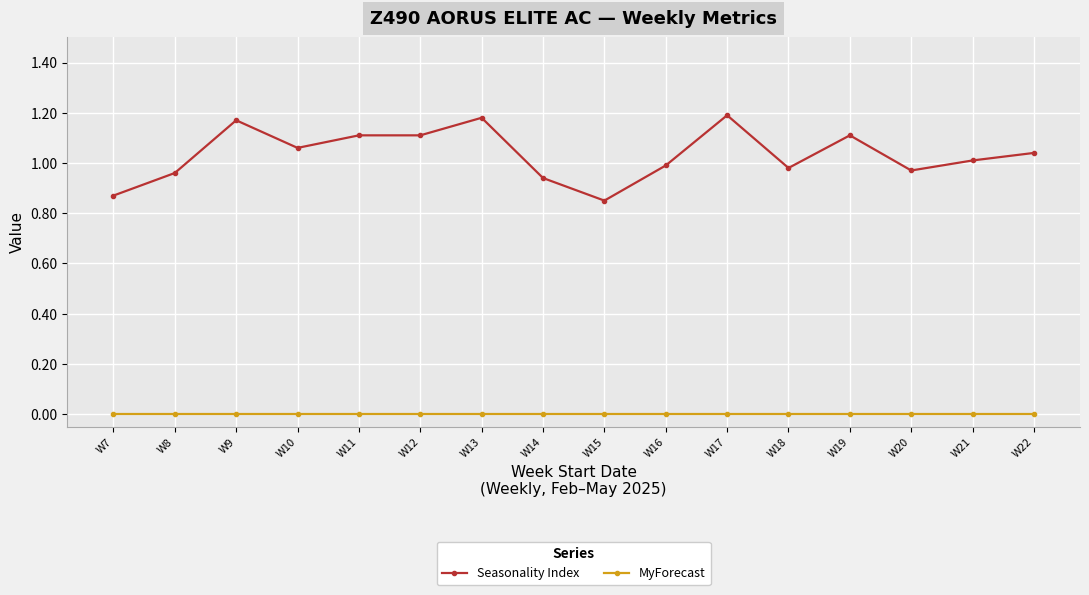

True or false: Seasonality Index and MyForecast intersect in this chart.

False